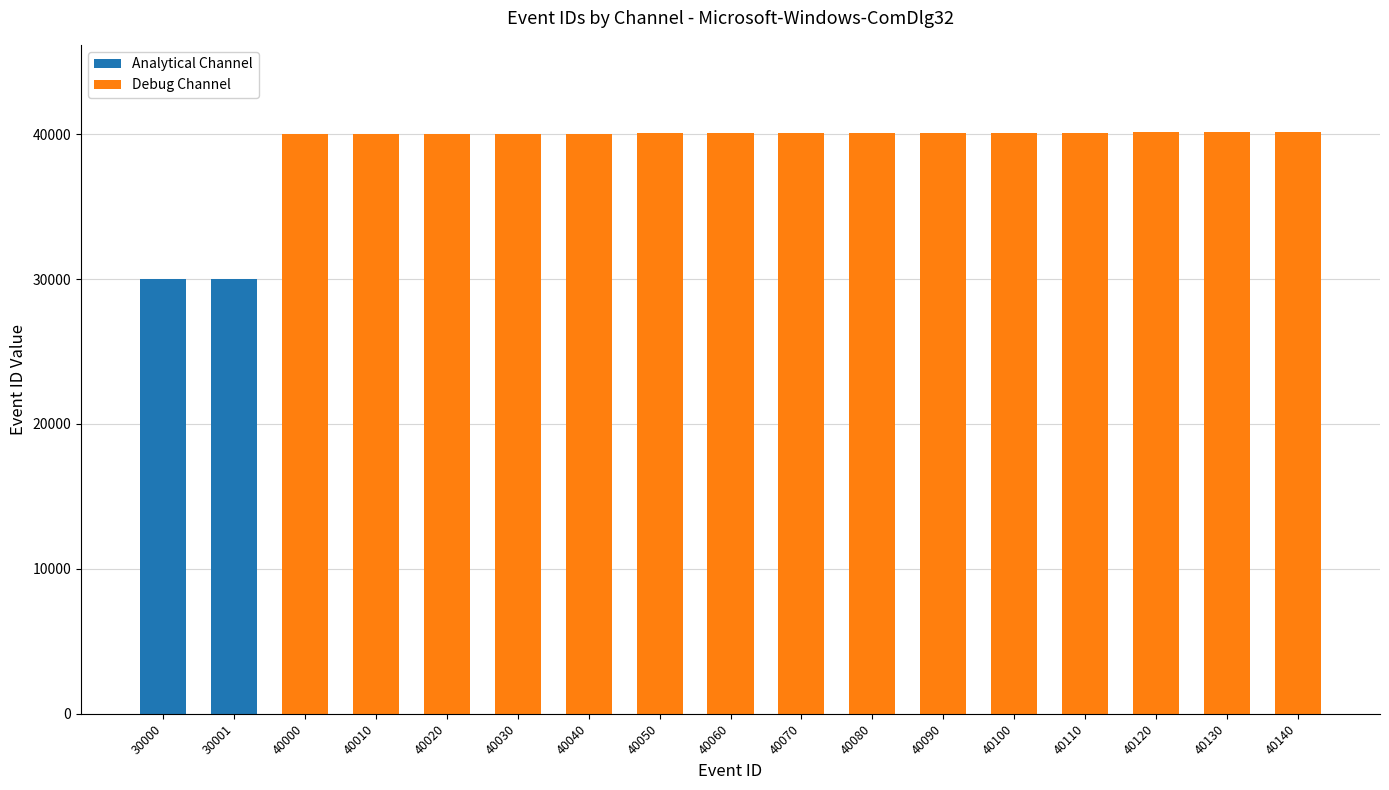

What is the sum of all Analytical Channel values?

60001